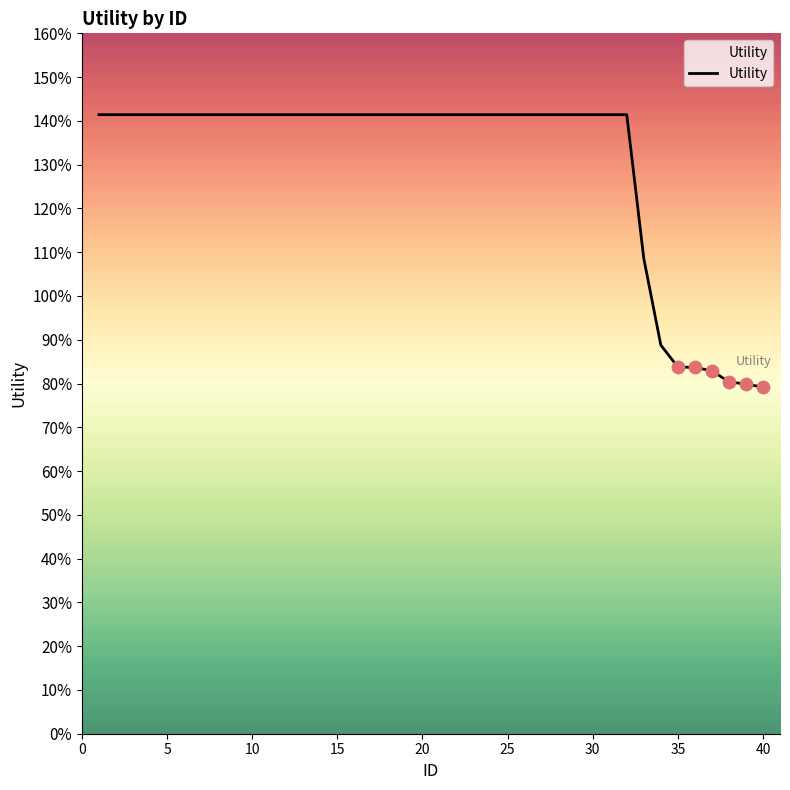

Does the chart have visible grid lines?

No